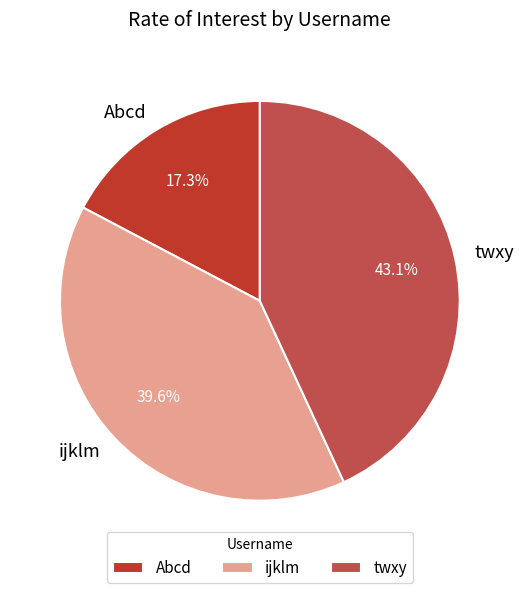

Is it true that twxy is 36% of the pie?

False